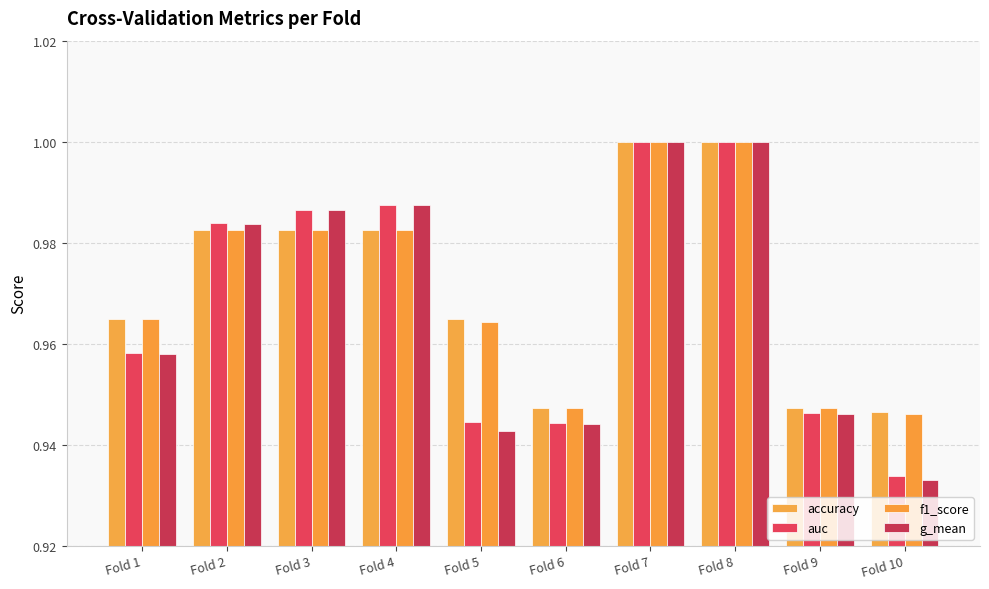

Which has a higher value, Fold 10 or Fold 2?

Fold 2